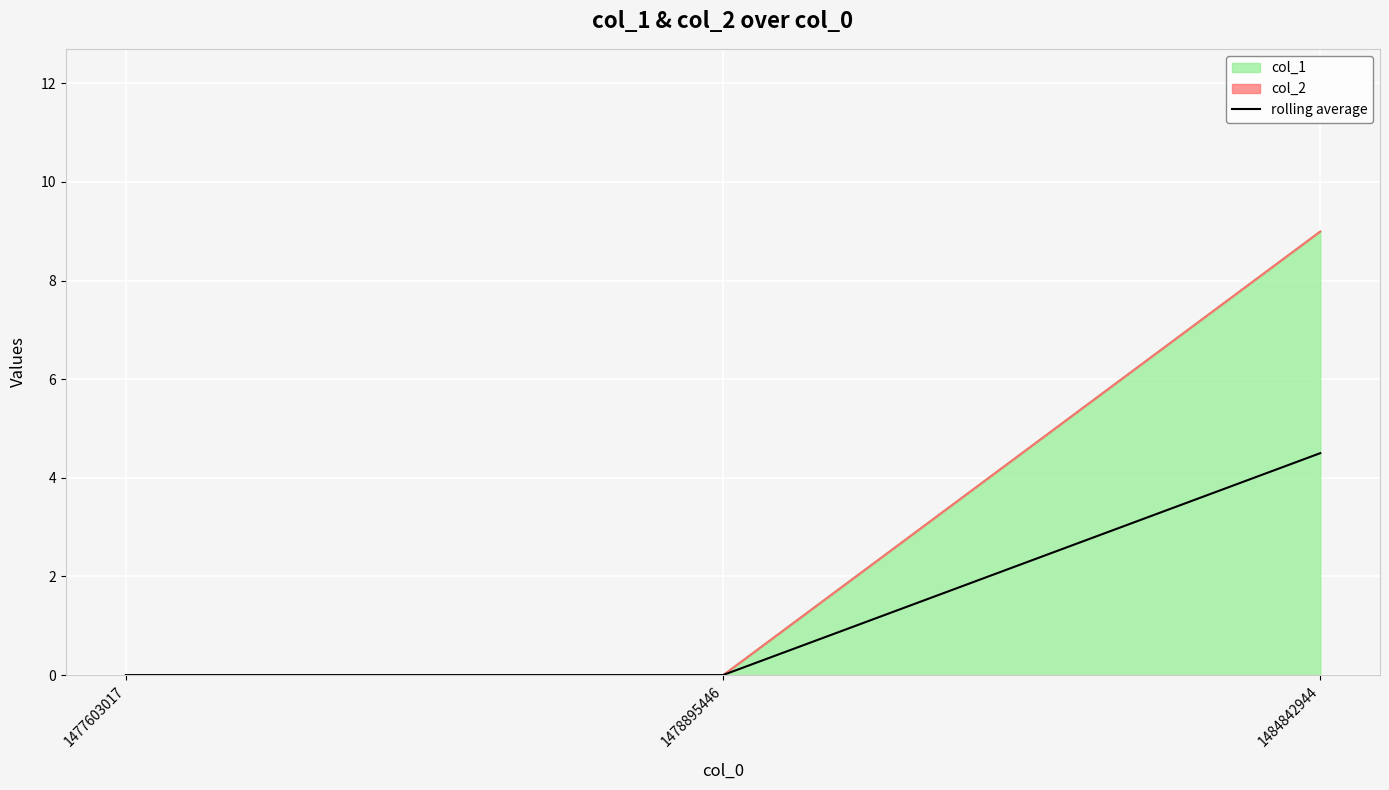

The chart shows a value of 4.5 at 1484842944. True or false?

True